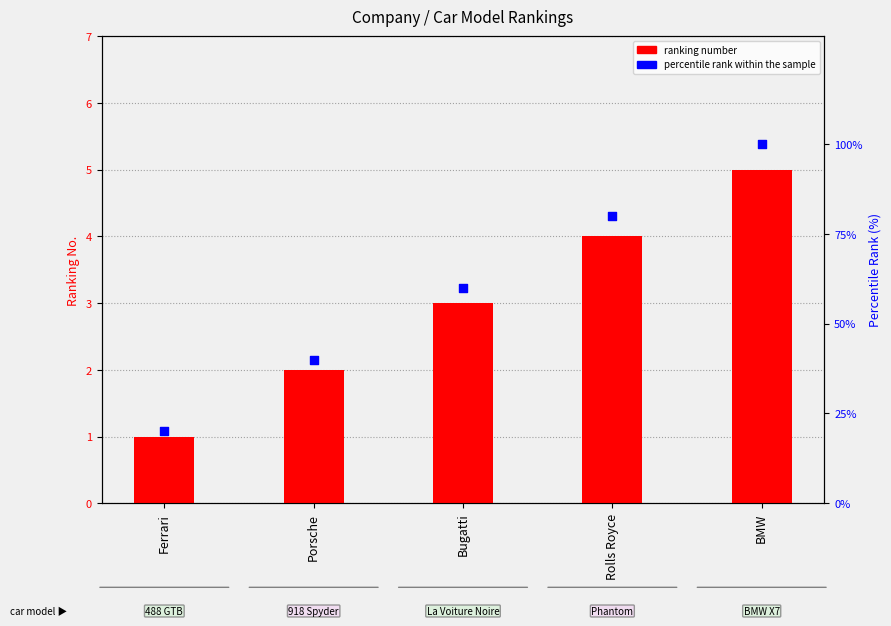

Which series contains the lowest Y value?

ranking number